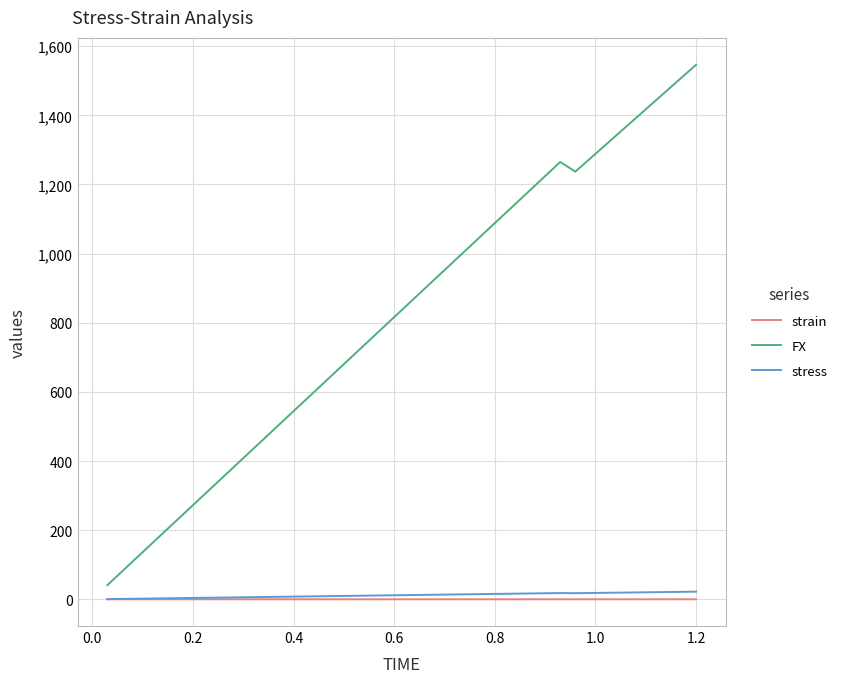

Which series has the largest range (max minus min)?

FX